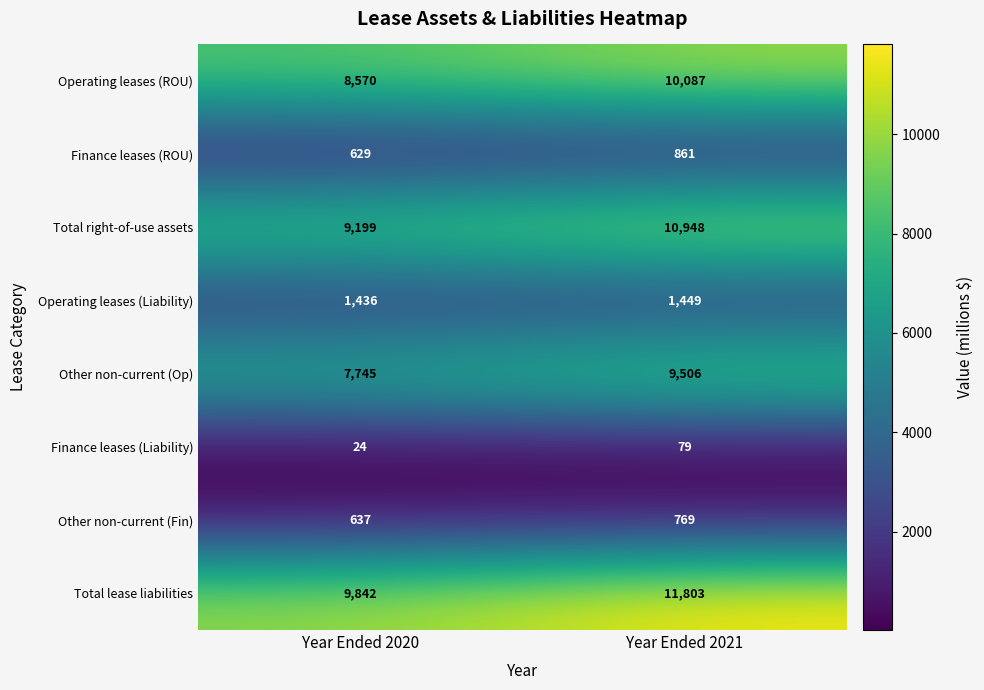

How many series are shown in this chart?

8